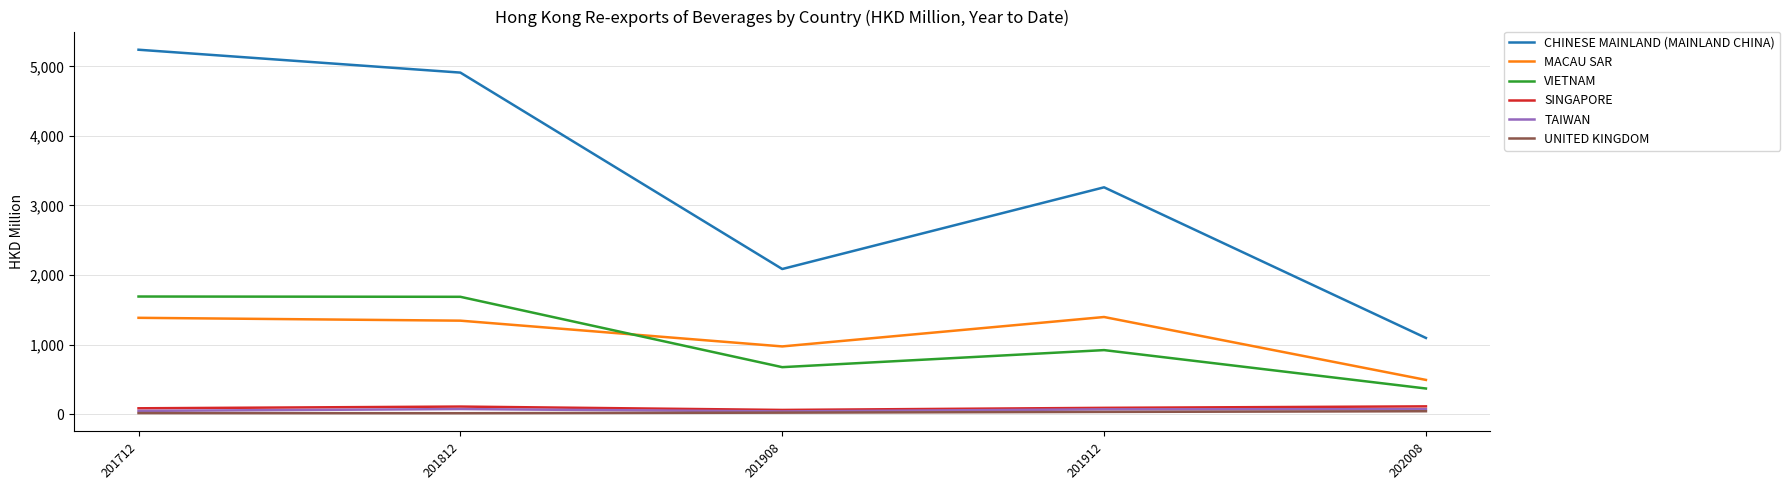

True or false: VIETNAM has a value of 414.7 at 201812.

False